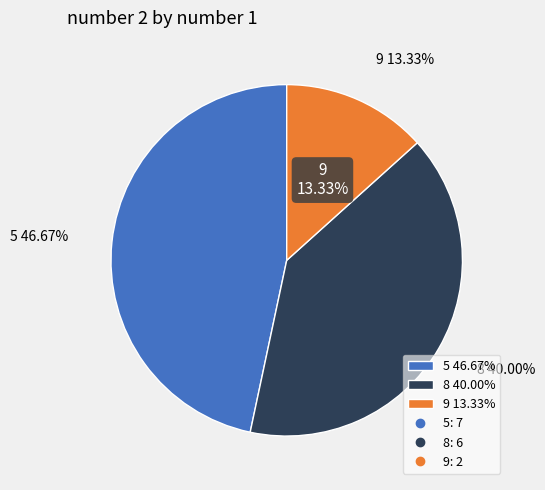

How many slices are in this pie chart?

3